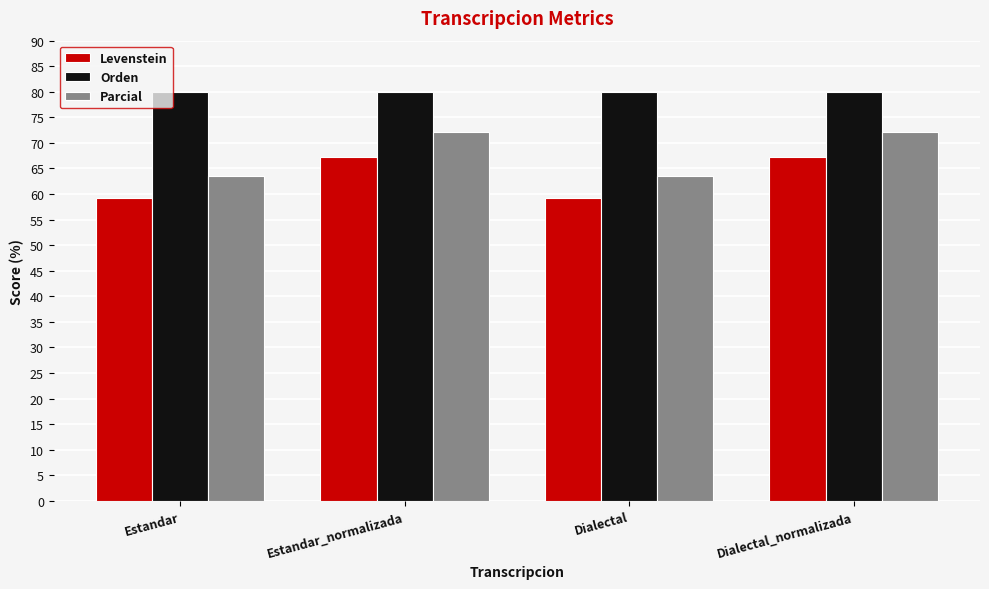

Rank the series by their maximum value, from lowest to highest.

Levenstein, Parcial, Orden